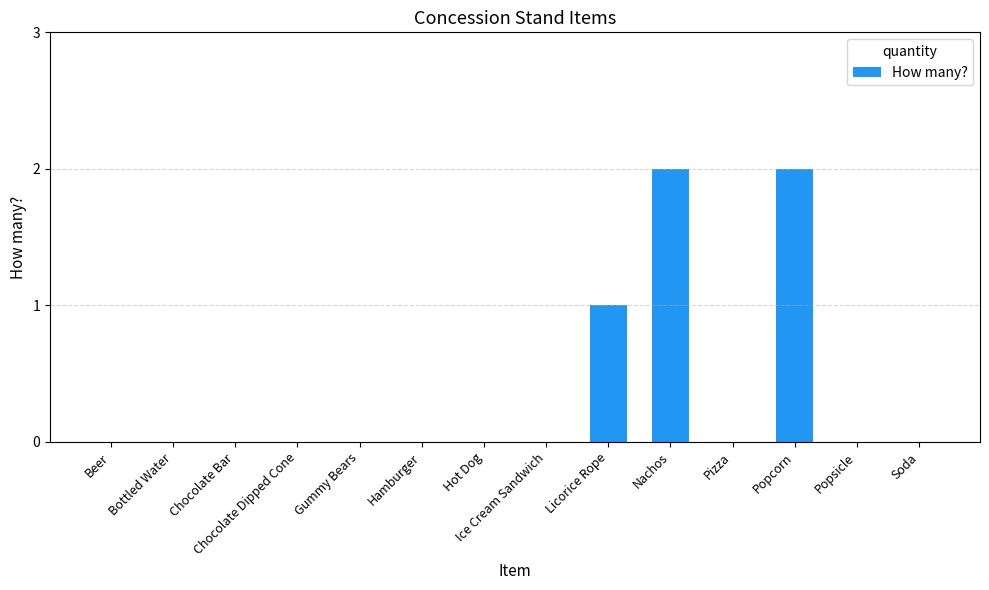

What is the sum of all values?

5